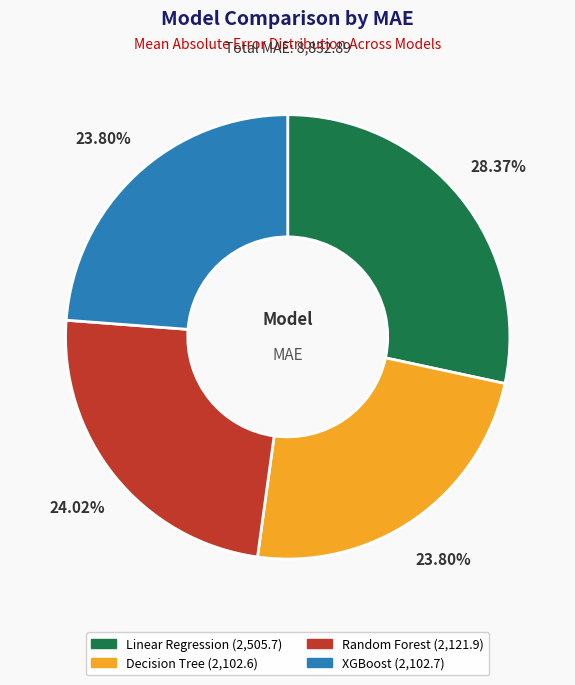

What is the ratio of the value at Decision Tree to the value at XGBoost?

1.0